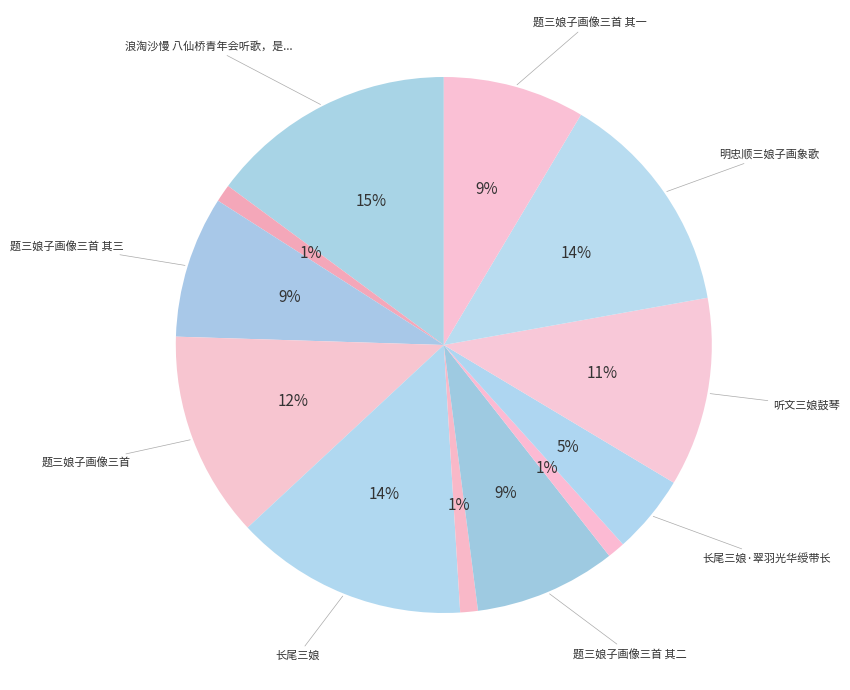

How many segments does this pie chart have?

12